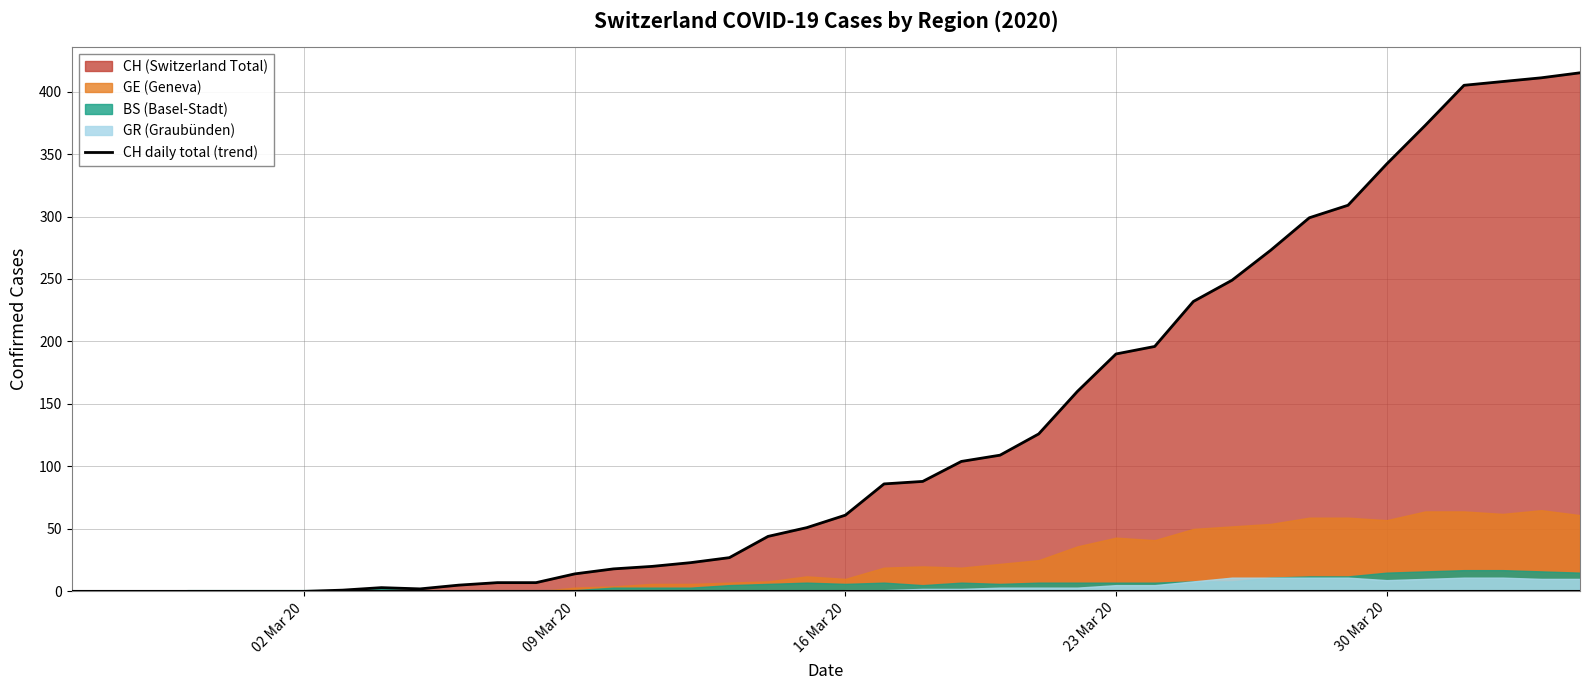

True or false: the data shows 1 at 7.

False